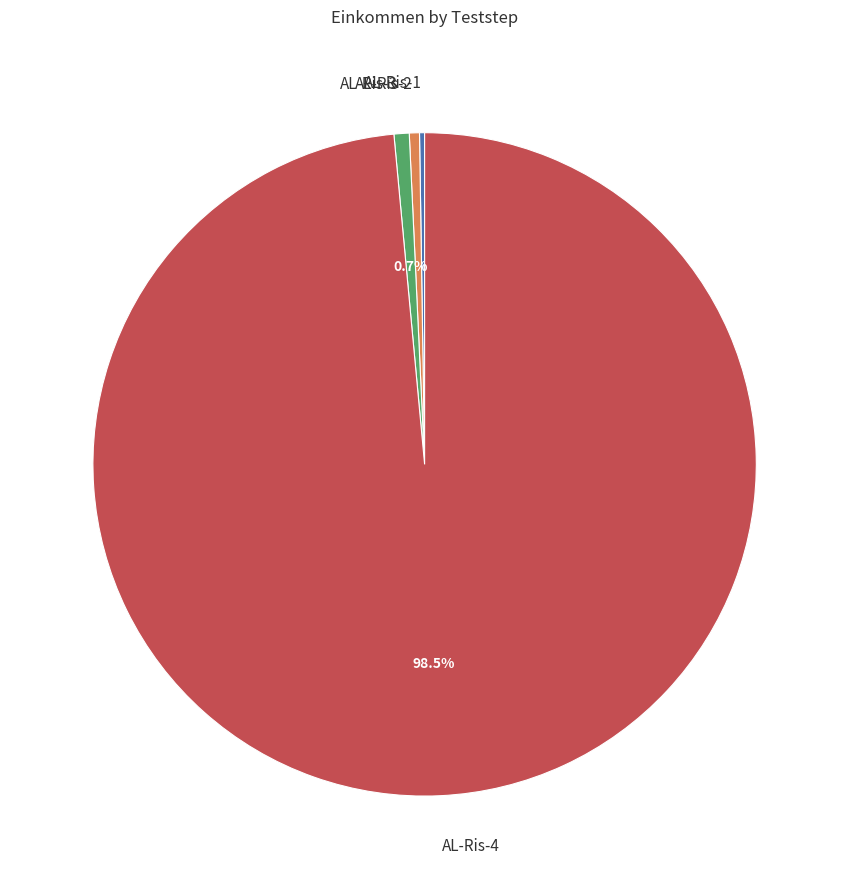

Is it true that AL-Ris-3 is 13% of the pie?

False